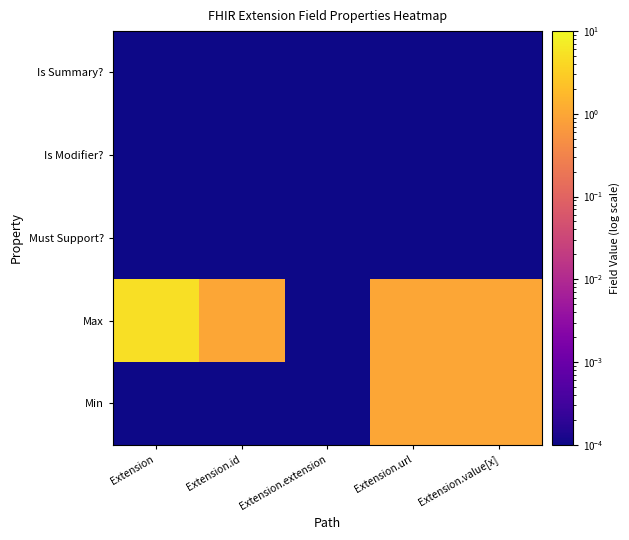

At how many categories does at least one series exceed 0?

5